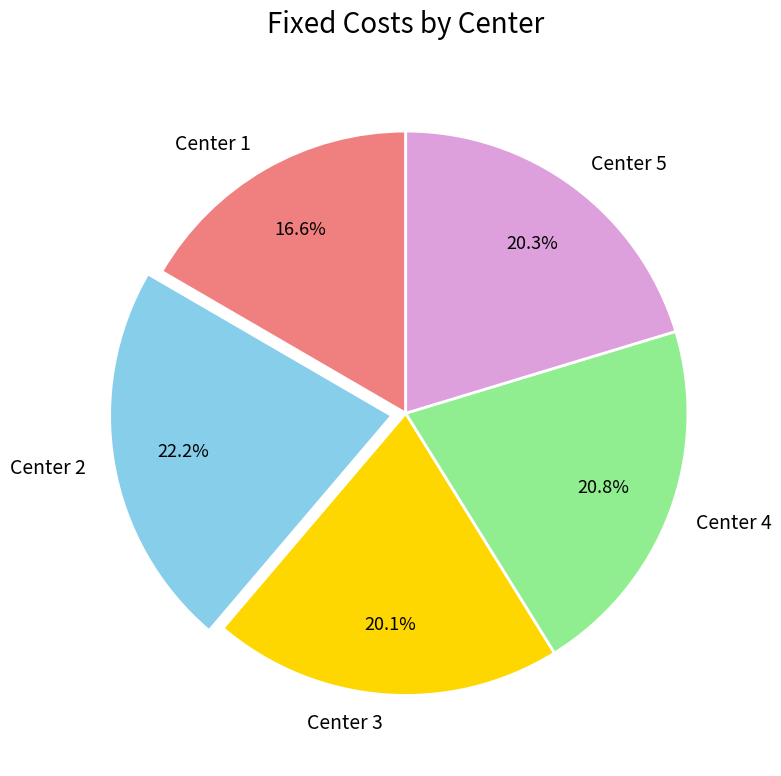

Which category has the smallest portion of the pie?

Center 1